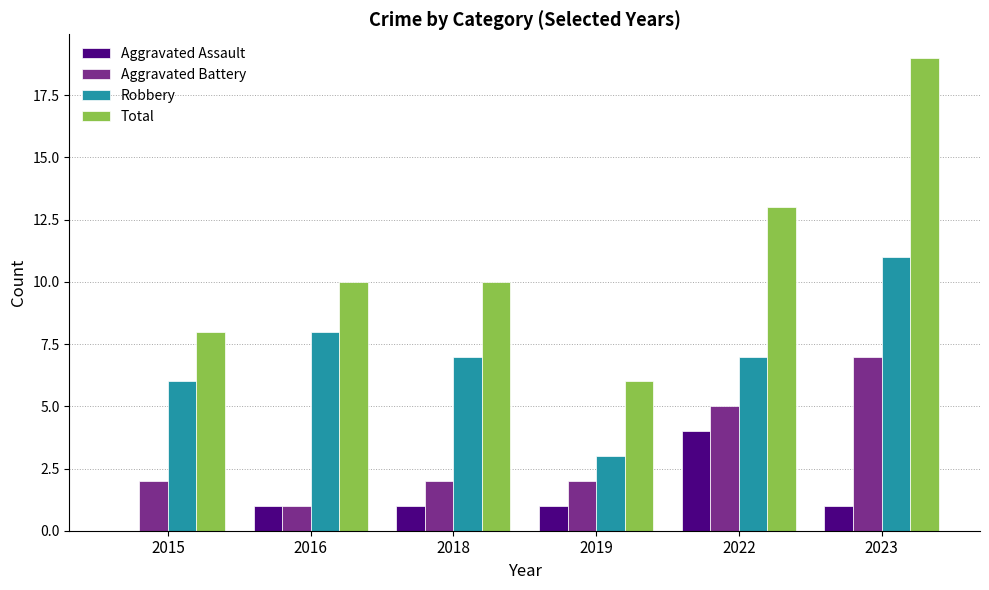

Reading left to right, what are all the values shown in this chart?

Aggravated Assault: 2015=0	2016=1	2018=1	2019=1	2022=4	2023=1
Aggravated Battery: 2015=2	2016=1	2018=2	2019=2	2022=5	2023=7
Robbery: 2015=6	2016=8	2018=7	2019=3	2022=7	2023=11
Total: 2015=8	2016=10	2018=10	2019=6	2022=13	2023=19